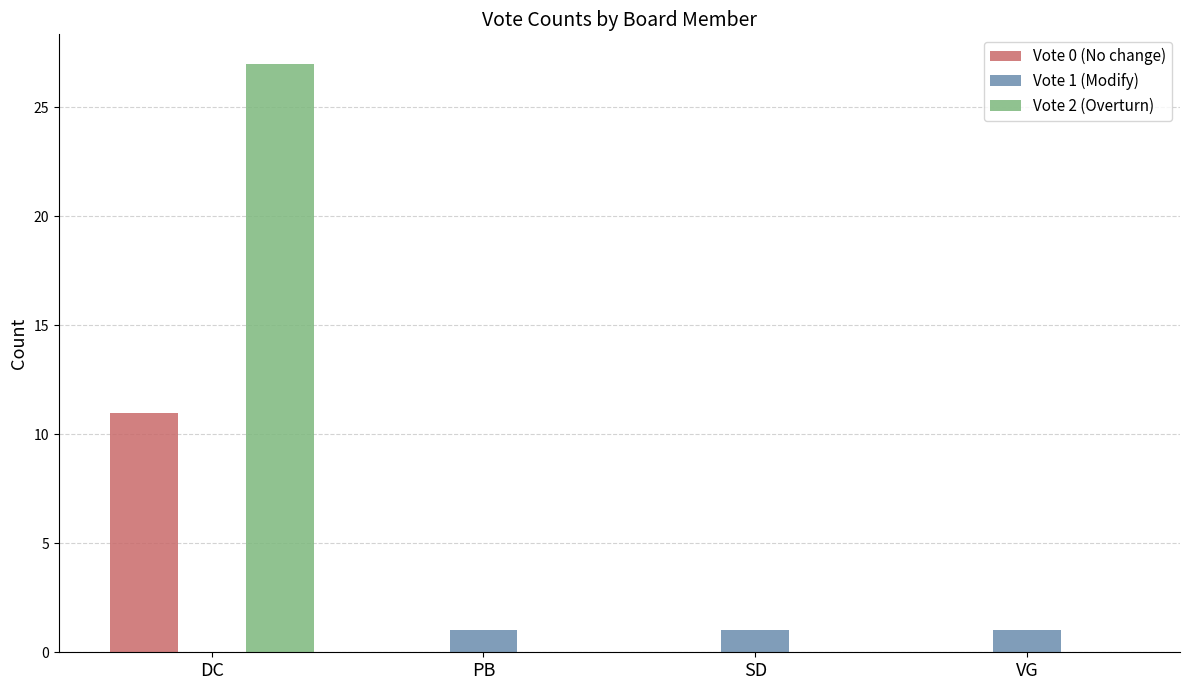

What is the sum of all Vote 1 (Modify) values?

3